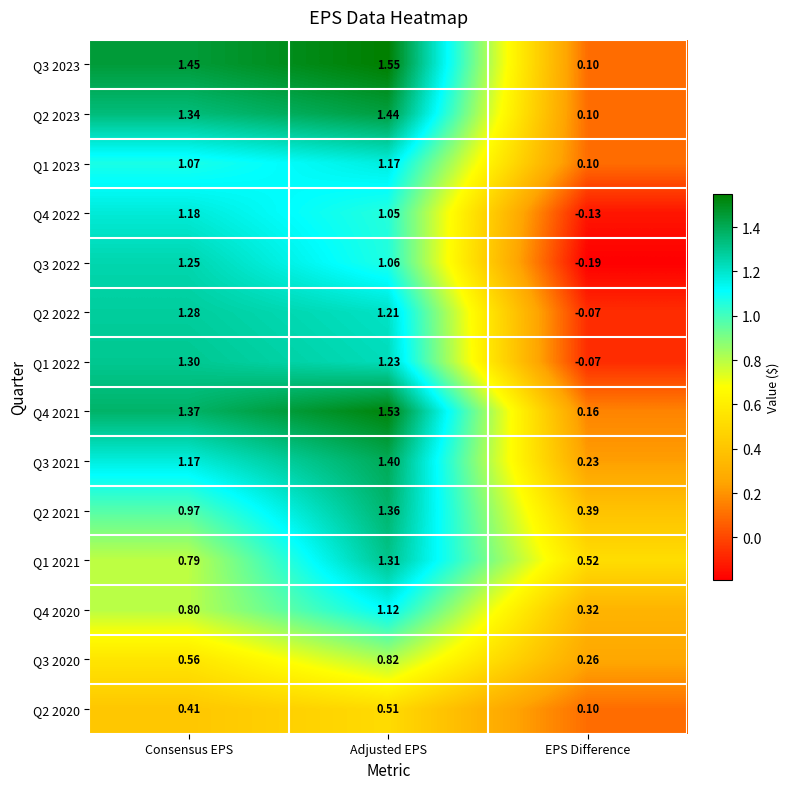

Is the value of Q1 2021 at Adjusted EPS greater than the value of Q1 2022 at EPS Difference?

Yes